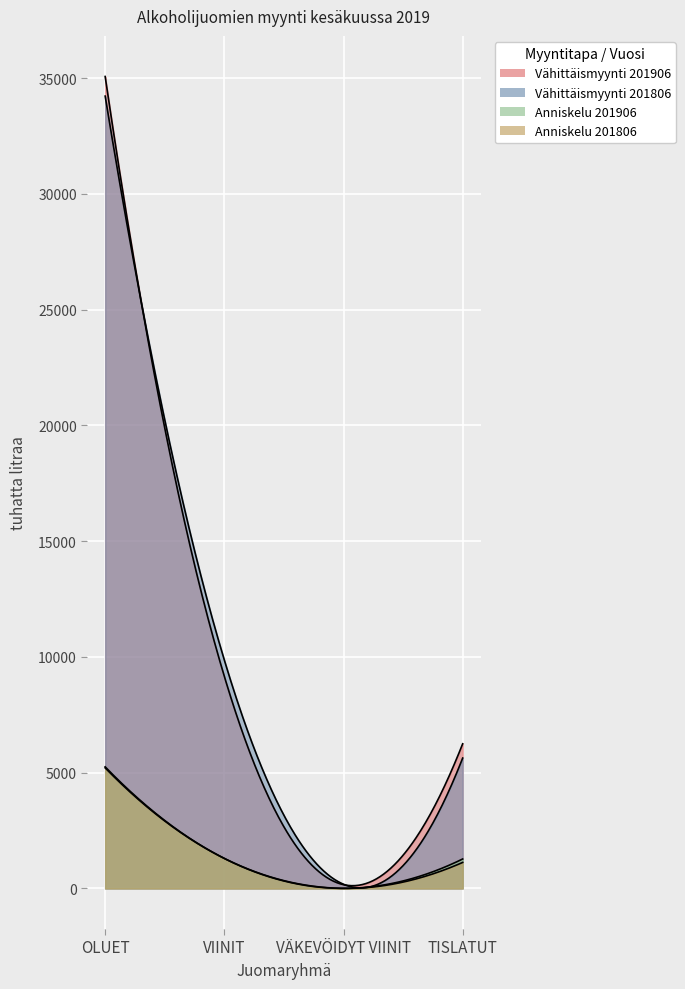

Between TISLATUT and OLUET, which is larger?

OLUET